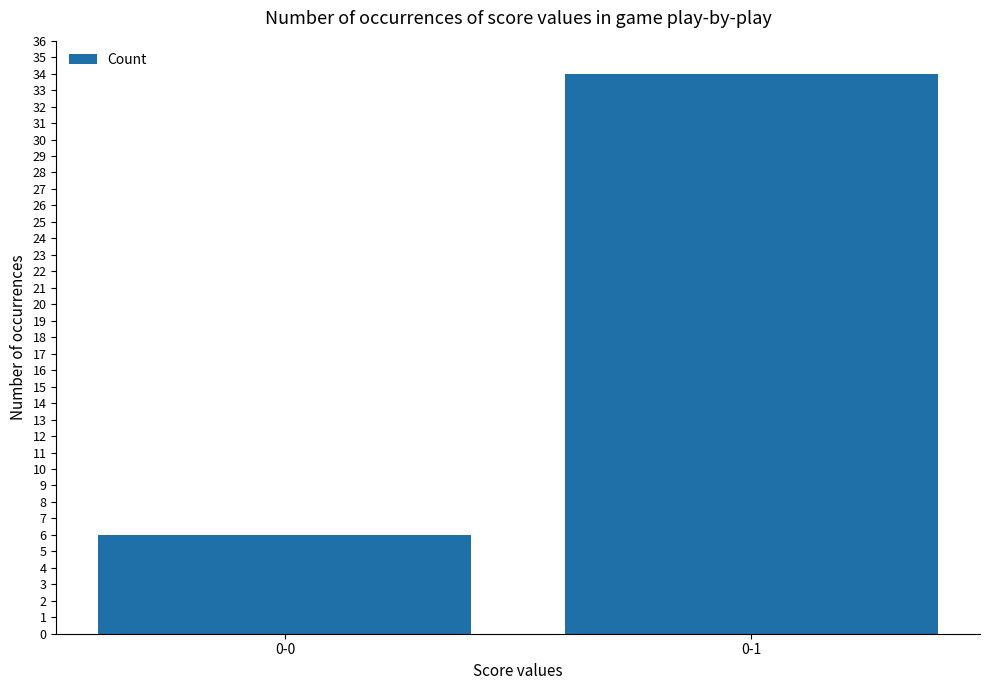

Is it true that the value at 0-0 is 6?

True